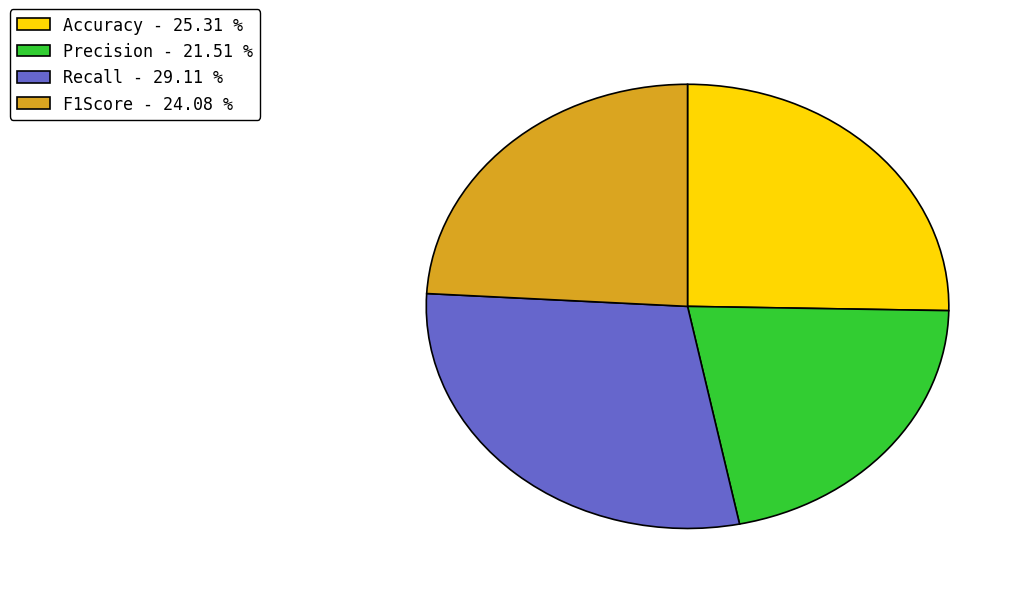

How many slices are in this pie chart?

4